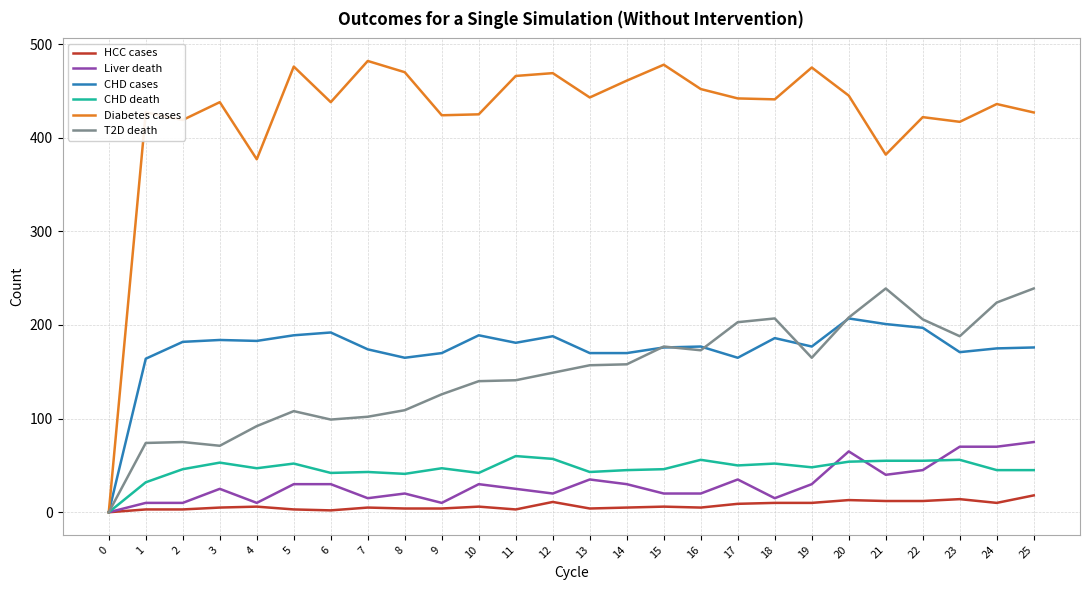

The value of HCC cases at 8 is 4. True or false?

True